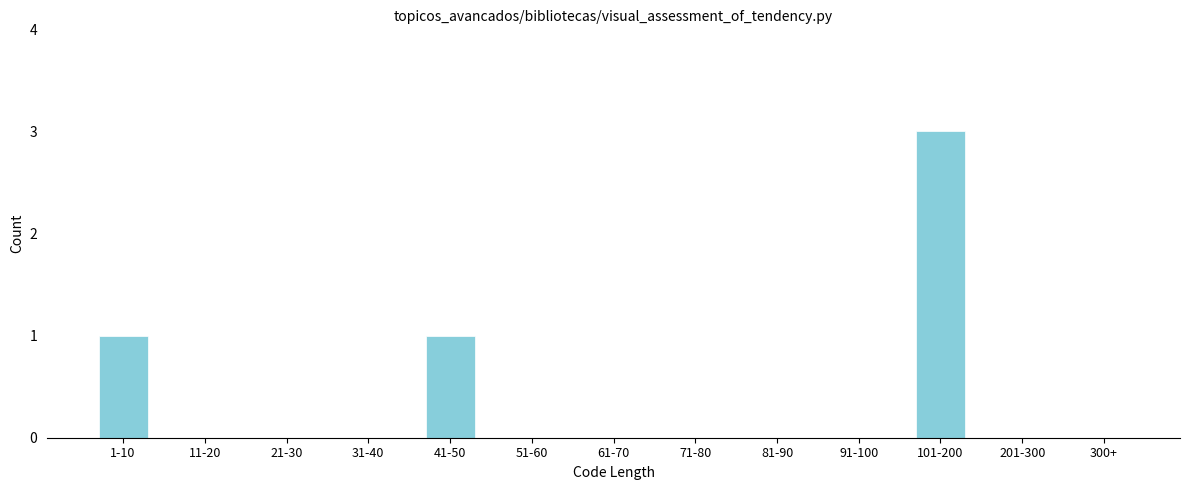

Reading right to left, what are all the values shown in this chart?

300+=0	201-300=0	101-200=3	91-100=0	81-90=0	71-80=0	61-70=0	51-60=0	41-50=1	31-40=0	21-30=0	11-20=0	1-10=1